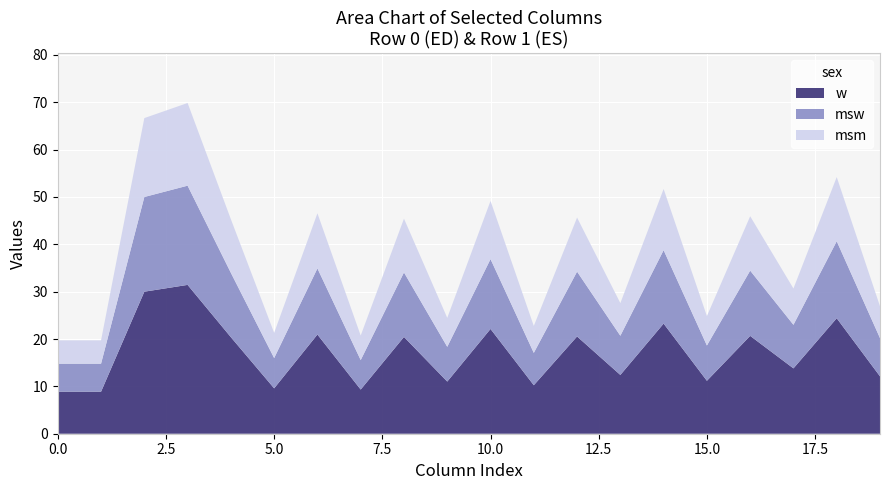

True or false: w has a value of 8.9 at 0.0.

True